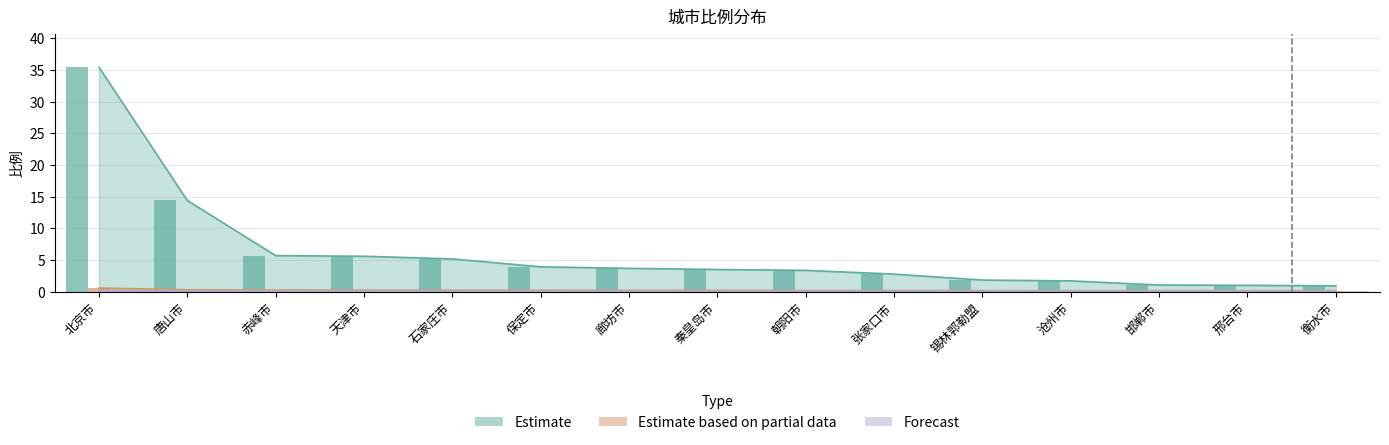

Which series has the widest spread of values?

Estimate